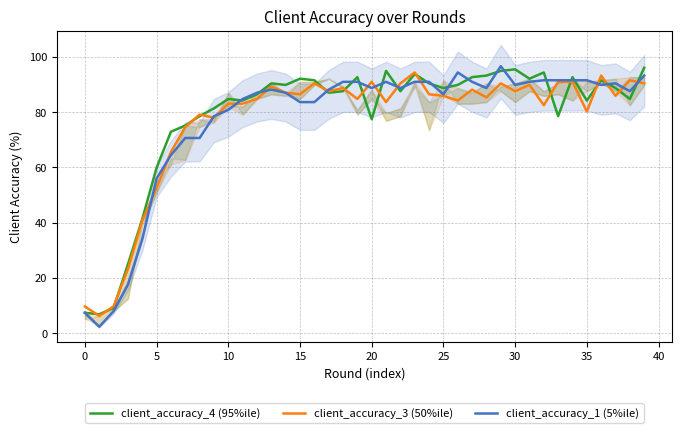

What is the minimum value for client_accuracy_4 (95%ile)?

6.8